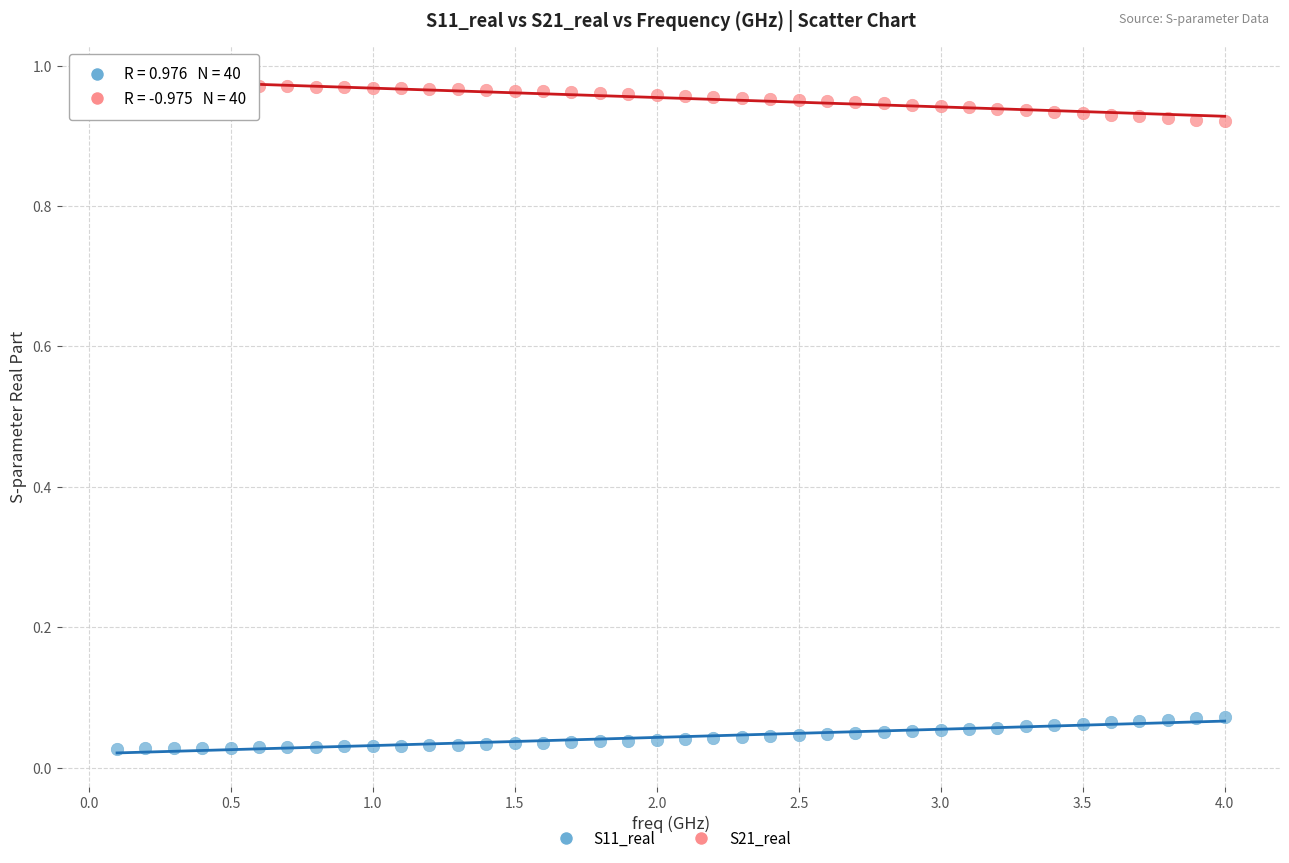

Which series contains the lowest Y value?

S11_real